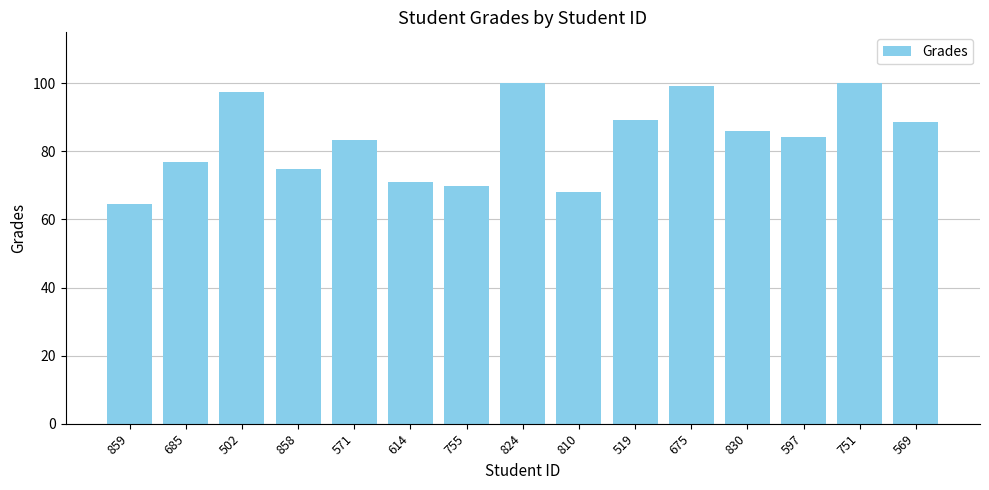

Count the number of values greater than 84.

8